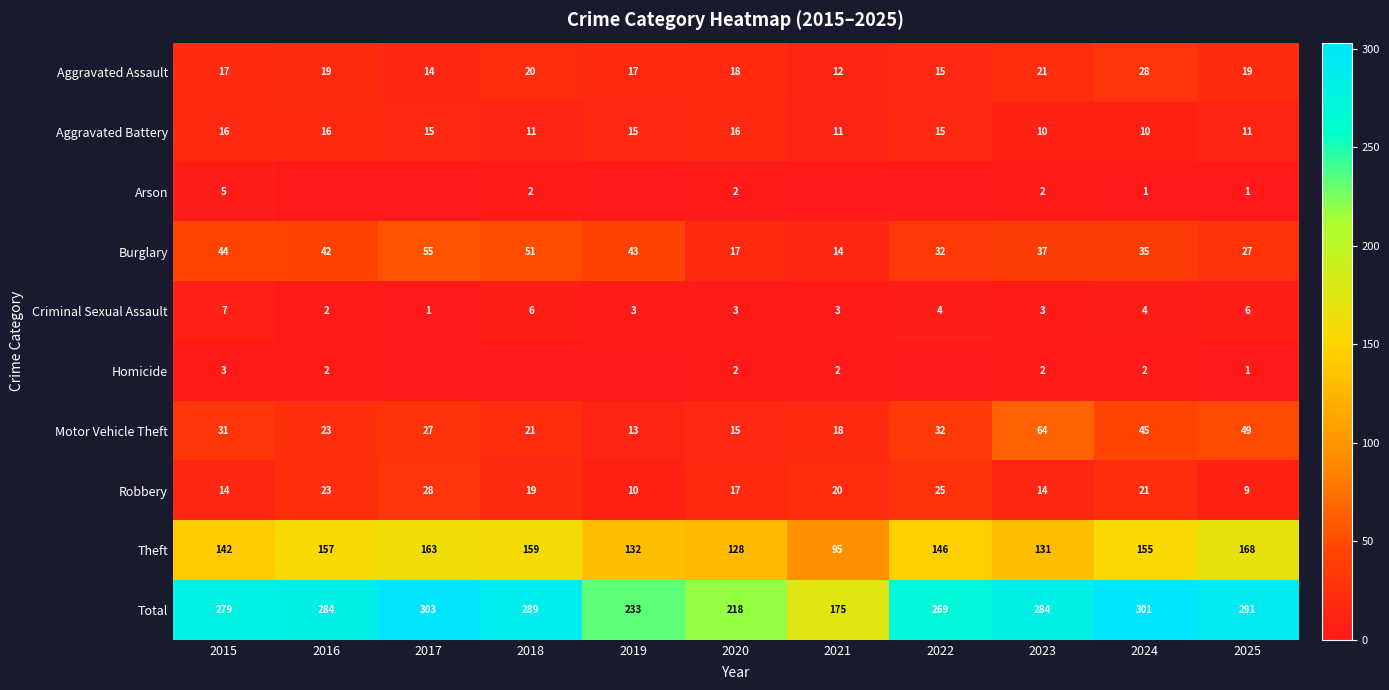

Which category has the highest value across all series?

2017